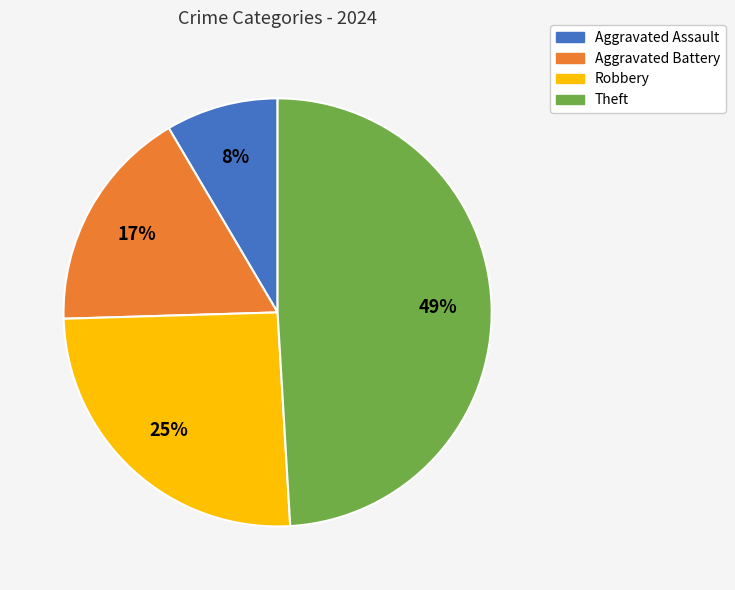

Rank the categories by value from highest to lowest.

Theft, Robbery, Aggravated Battery, Aggravated Assault